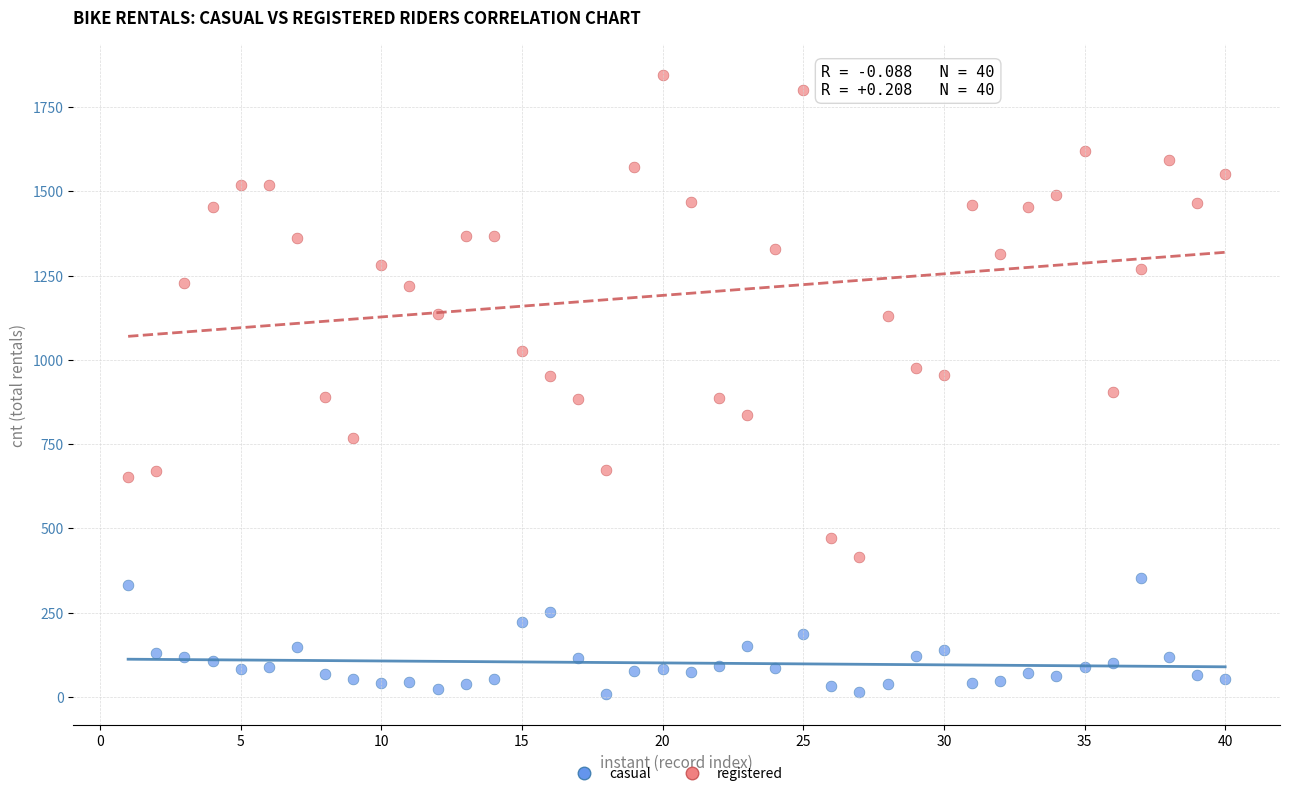

What is the X range (max minus min) for the scatter plot?

39